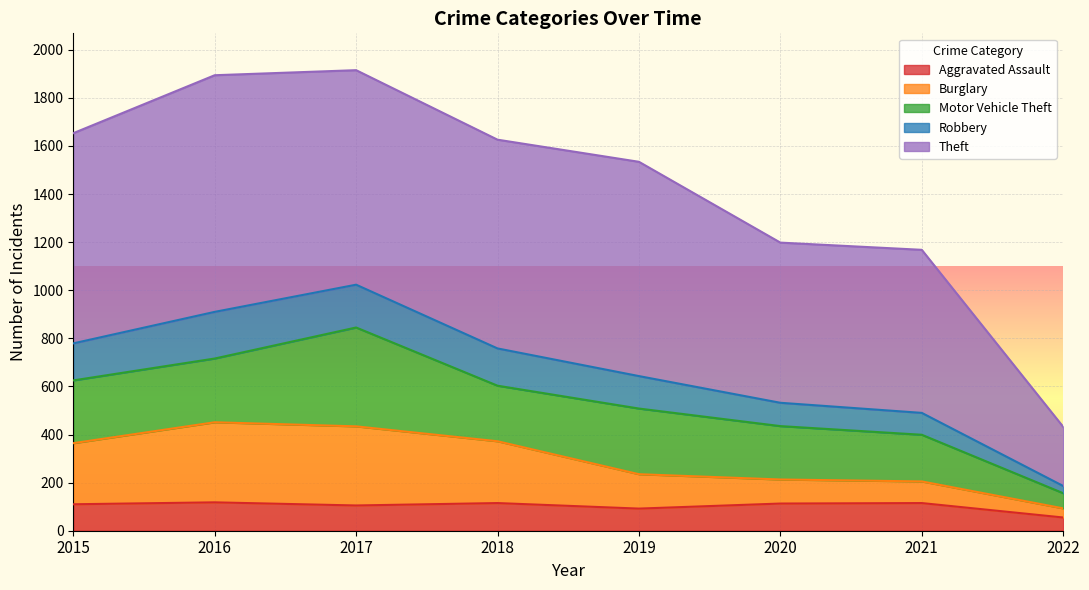

Does the chart display data point markers on the line(s)?

No